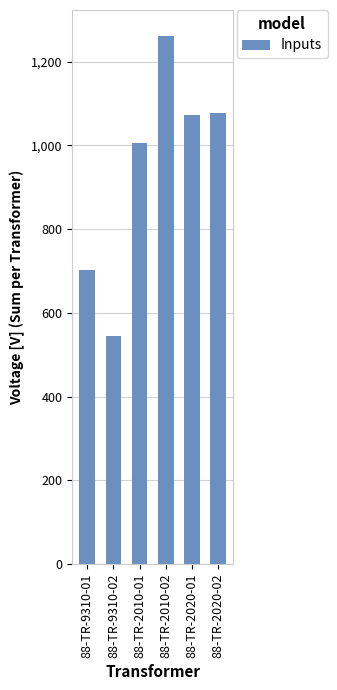

What is the change in value from 88-TR-9310-02 to 88-TR-2020-01?

+528